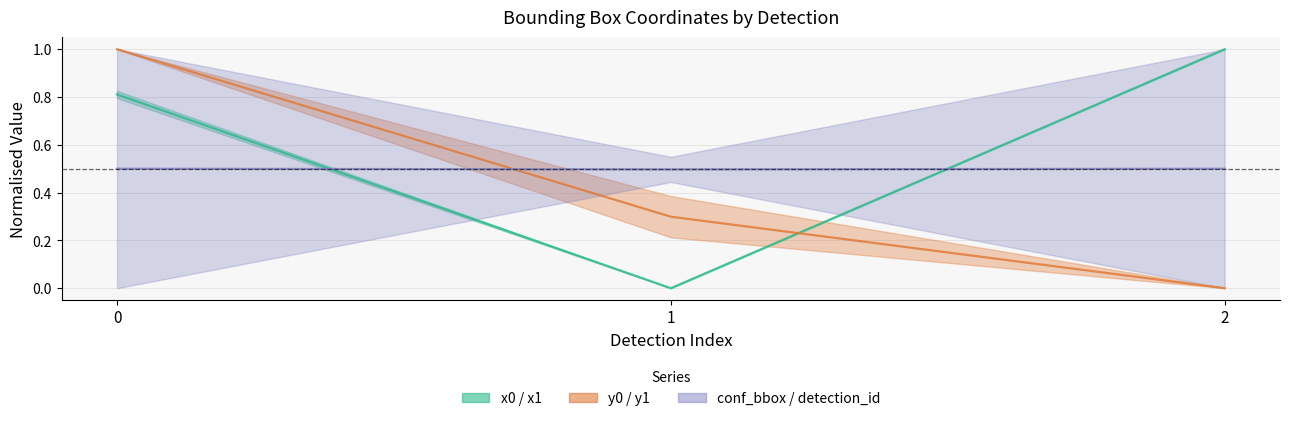

Which has a higher value, 2 or 1?

2